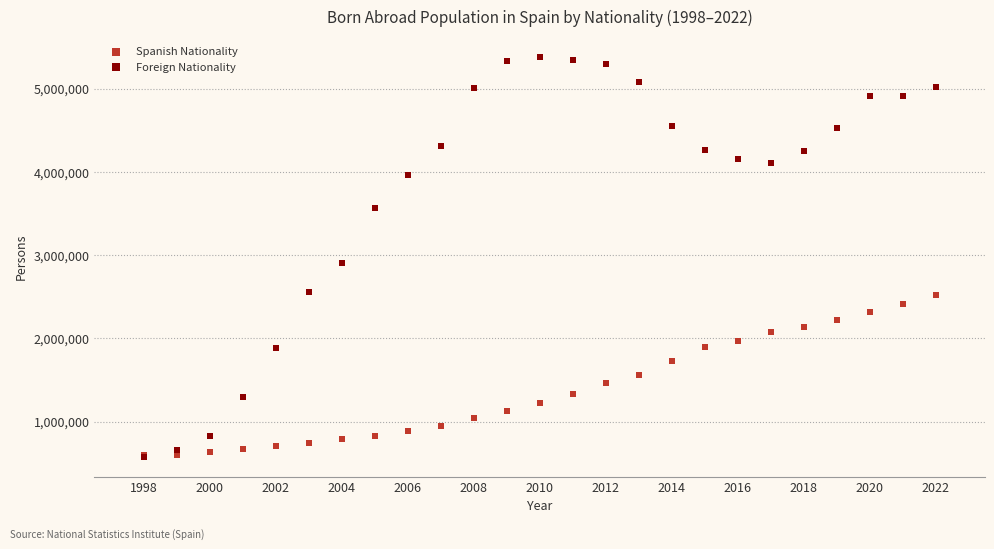

Across all series, what Y value is closest to 2981768?

2906948